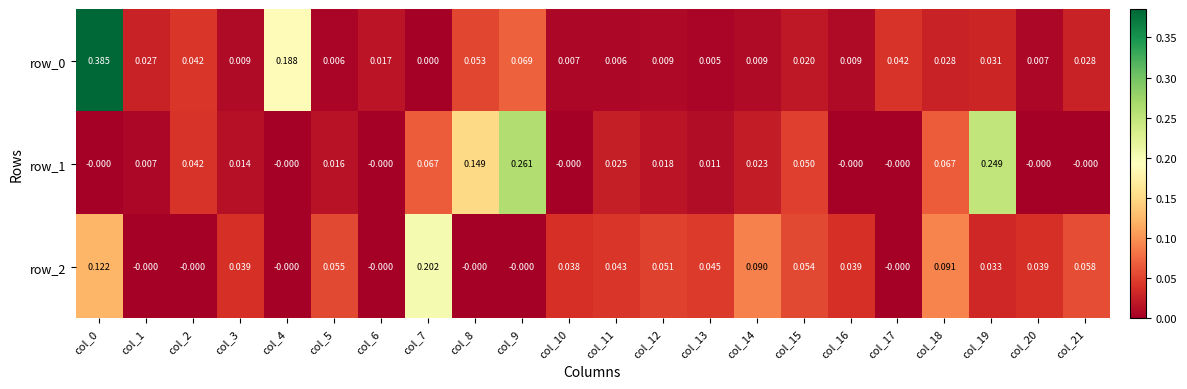

What is the difference between the second highest and minimum values in the row_1 series?

0.2